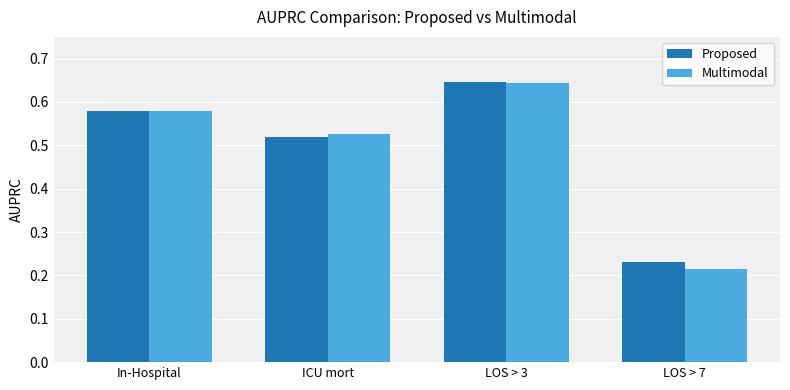

At which category is the sum across all series the highest?

LOS > 3